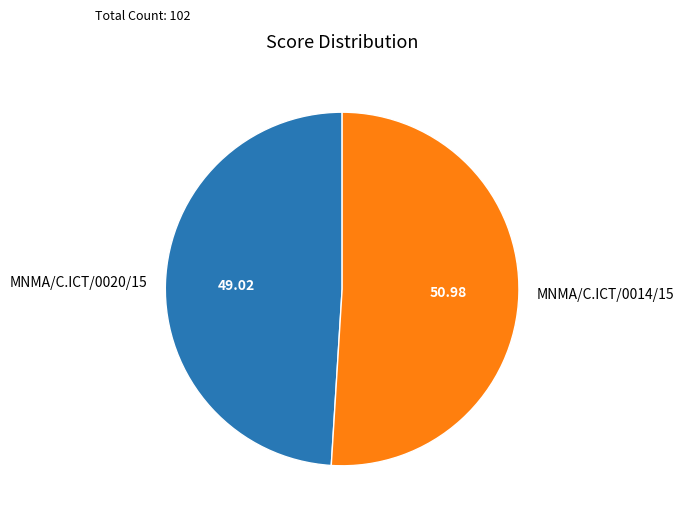

Does MNMA/C.ICT/0020/15 represent more than half of the total?

No